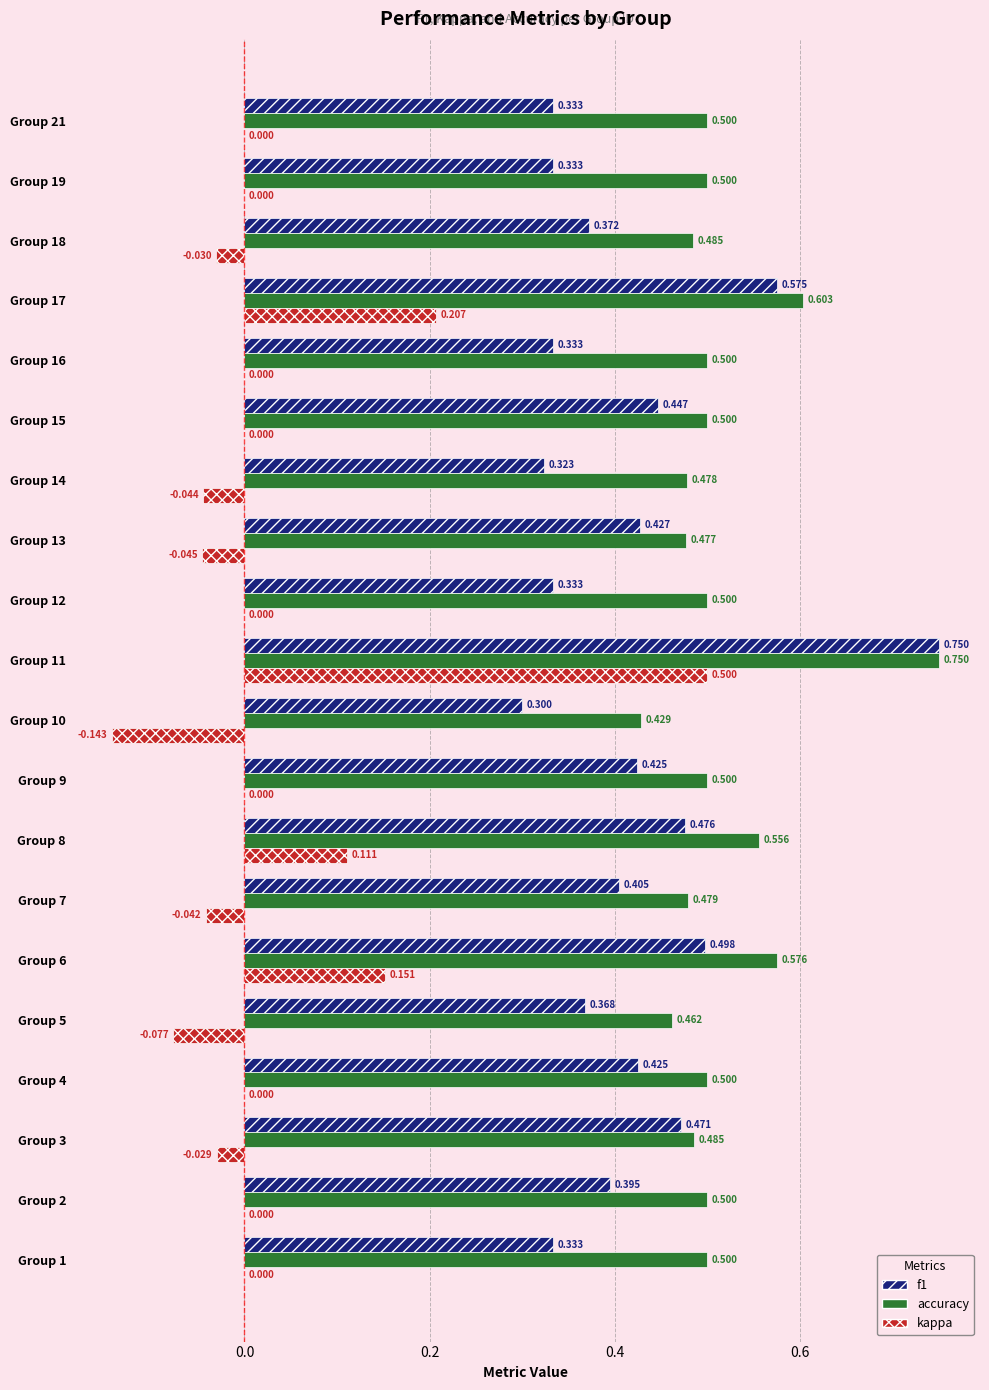

Is the value of f1 at Group 13 greater than the value of accuracy at Group 1?

No